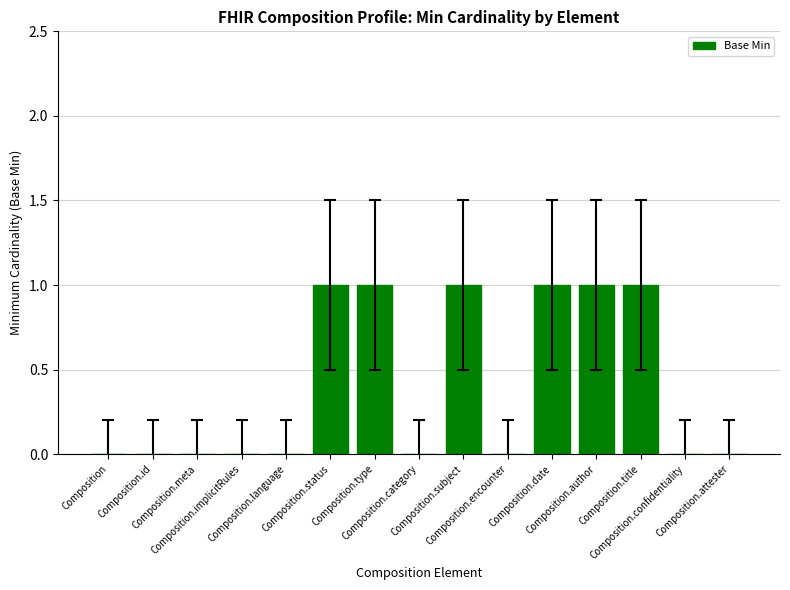

Count the values in the range 0 to 1.

15